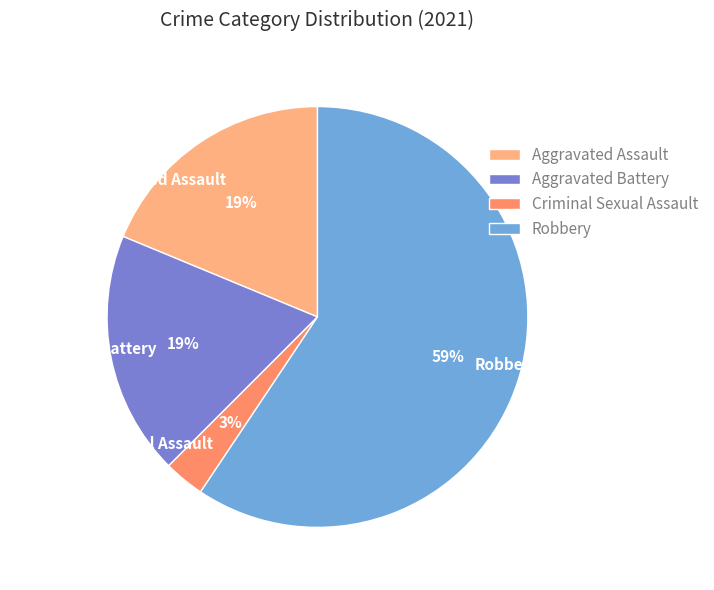

Which slice is the smallest?

Criminal Sexual Assault